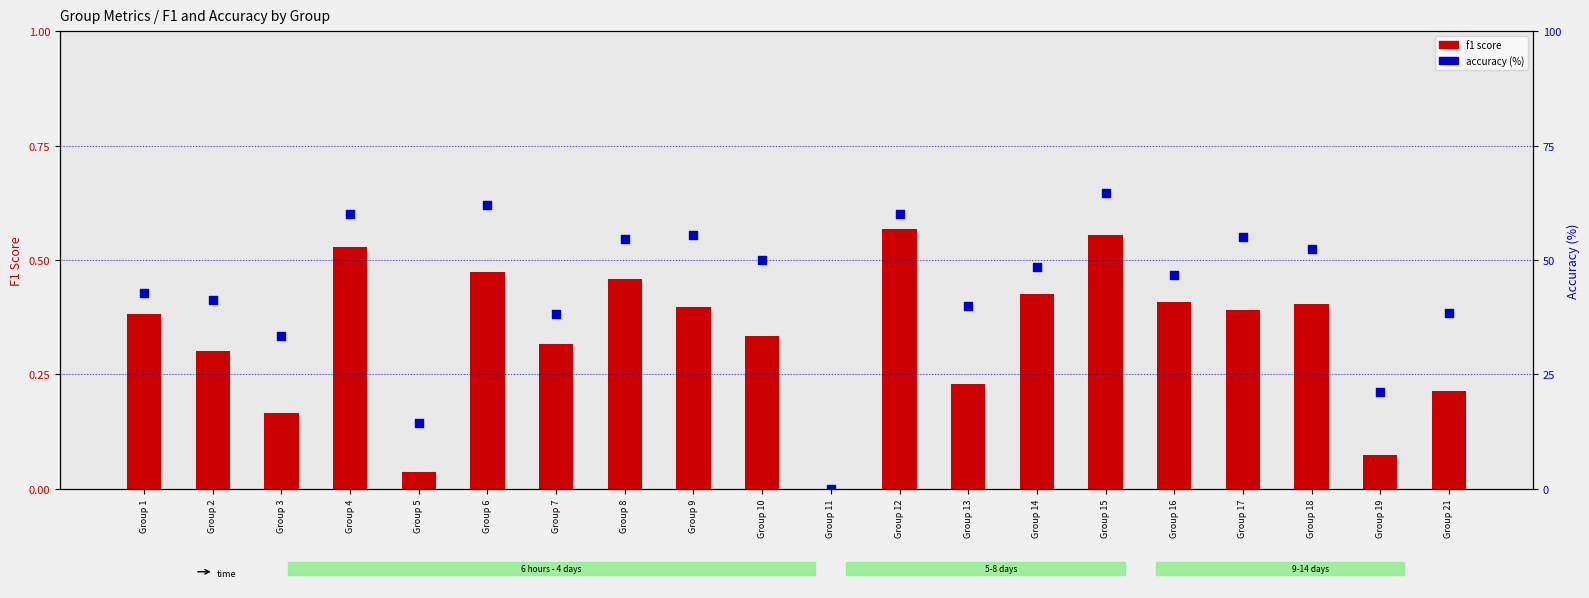

Which series contains the highest Y value?

accuracy (%)